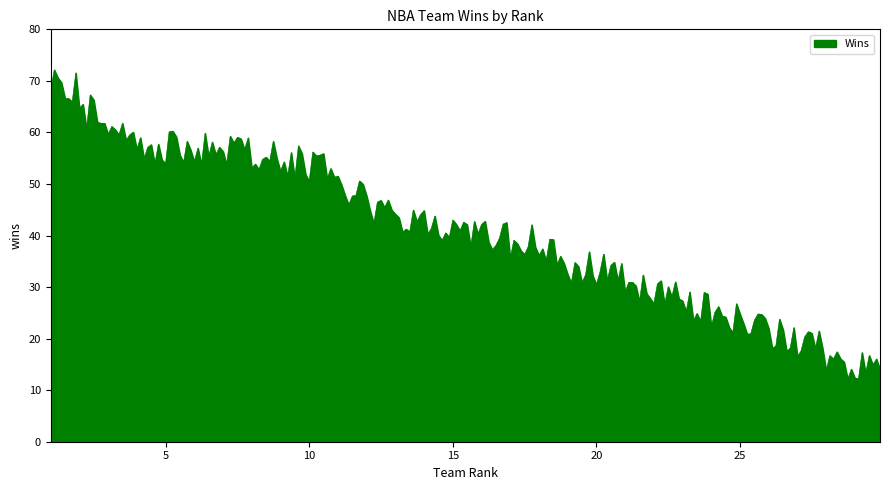

What is the greatest value displayed?

72.2